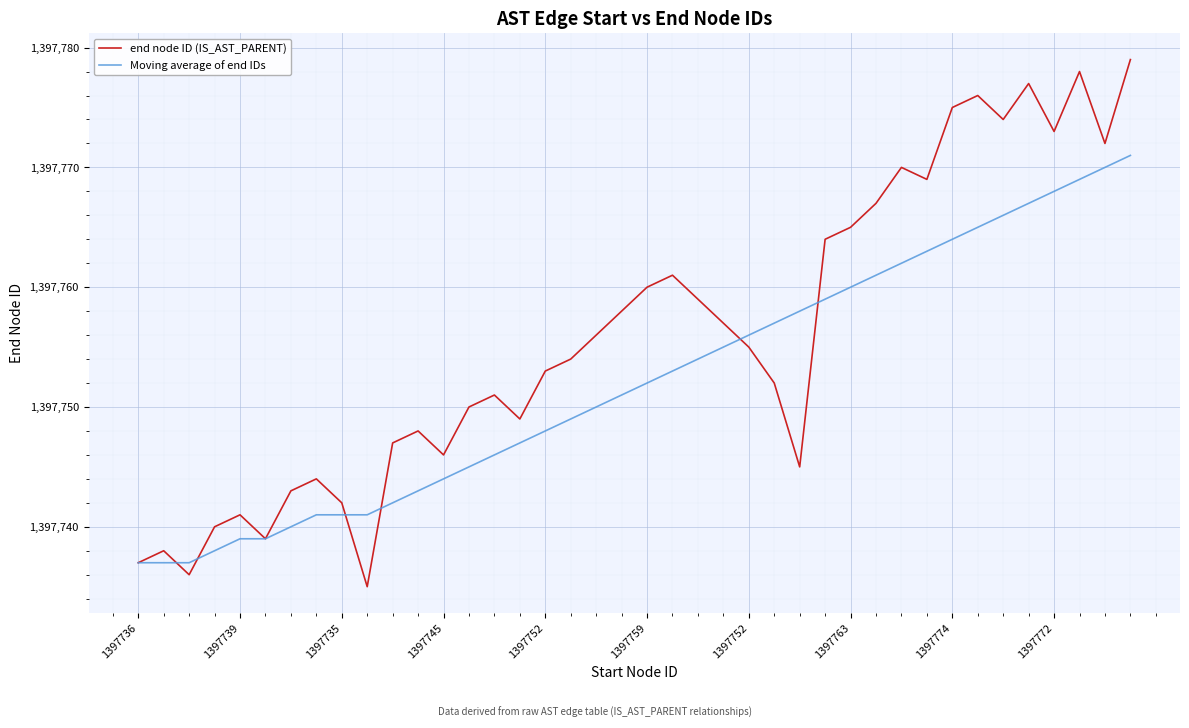

Which series ends up on top after the final intersection of Moving average of end IDs and end node ID (IS_AST_PARENT)?

end node ID (IS_AST_PARENT)